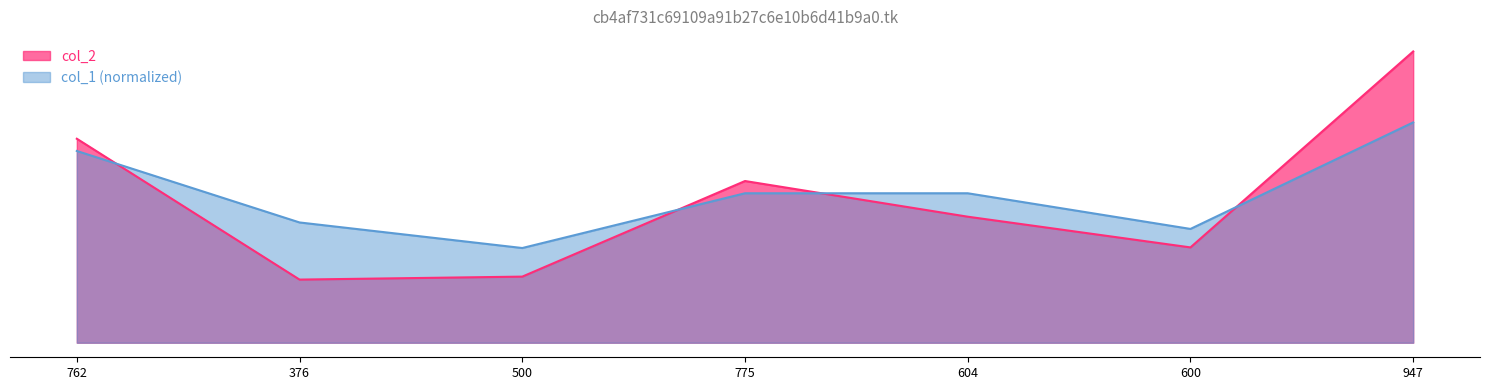

Reading left to right, list all the values displayed in this chart.

col_2: 0.9	0.3	0.3	0.7	0.6	0.4	1.3
col_1: 0.9	0.5	0.4	0.7	0.7	0.5	1.0